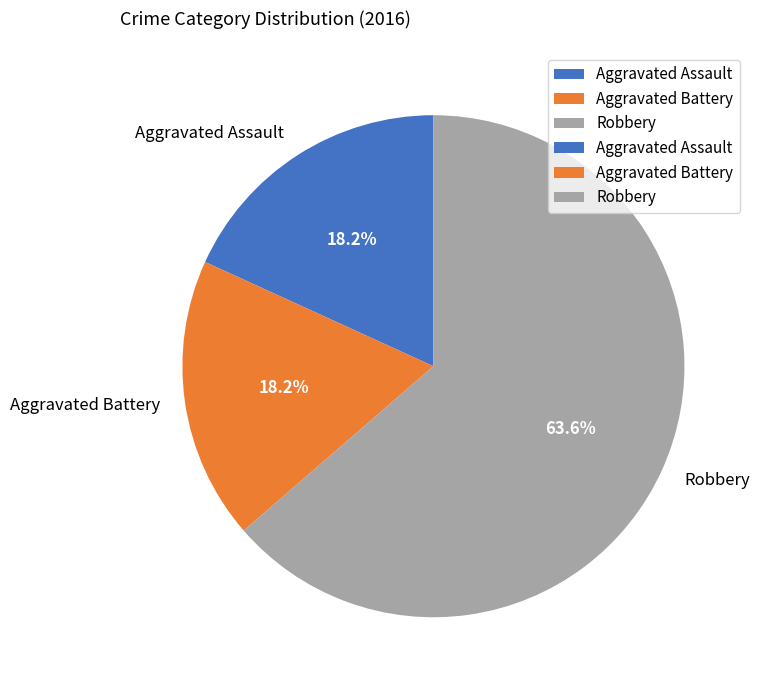

To the nearest percent, what is the average slice percentage?

33%